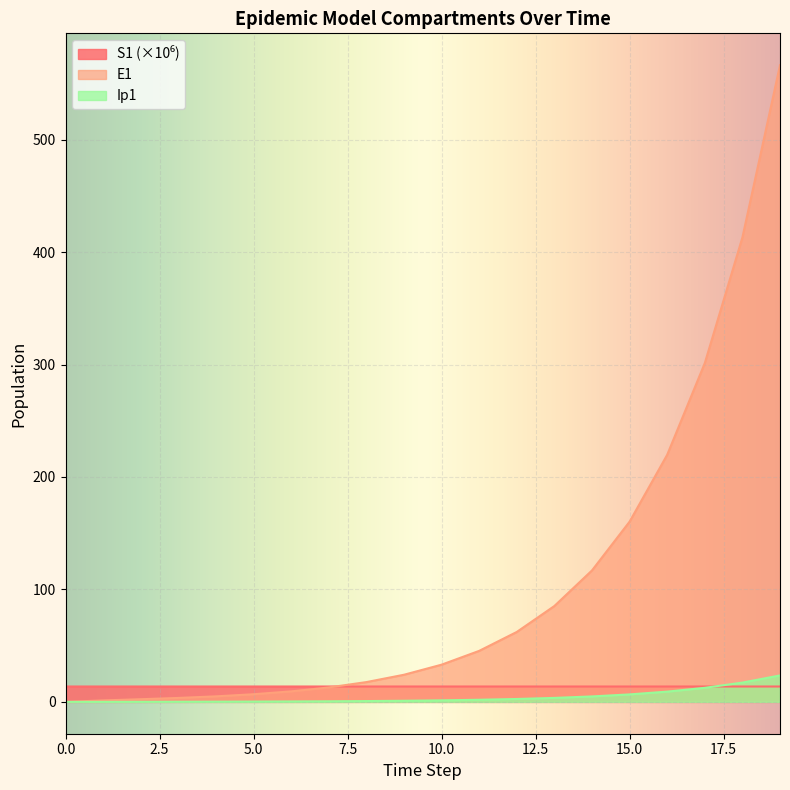

Reading left to right, extract all data points from this chart.

S1: 13.7	13.7	13.7	13.7	13.7	13.7	13.7	13.7	13.7	13.7	13.7	13.7	13.7	13.7	13.7	13.7	13.7	13.7	13.7	13.7
E1: 0.0	1.3	2.4	3.5	4.9	6.8	9.4	12.8	17.6	24.1	33.1	45.4	62.2	85.3	116.9	160.3	219.7	301.2	413.0	566.2
Ip1: 0.0	0.0	0.1	0.1	0.2	0.3	0.4	0.5	0.7	1.0	1.4	1.9	2.6	3.5	4.9	6.7	9.1	12.5	17.2	23.5